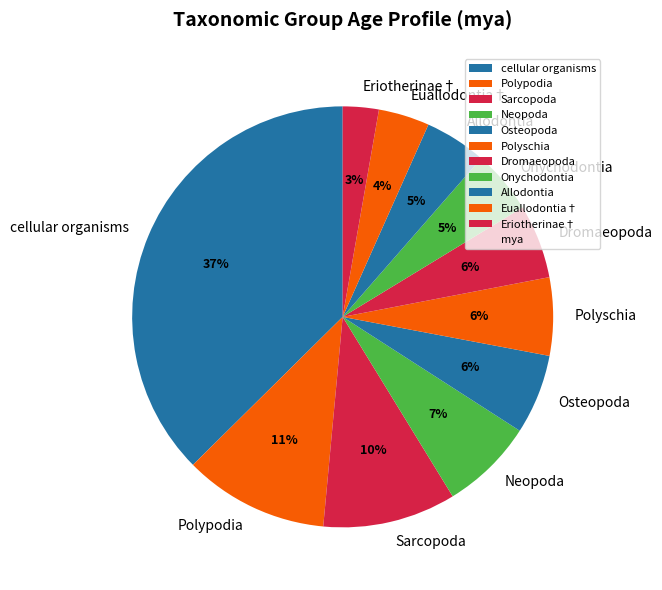

Combined, do cellular organisms and Polypodia account for over 50%?

No